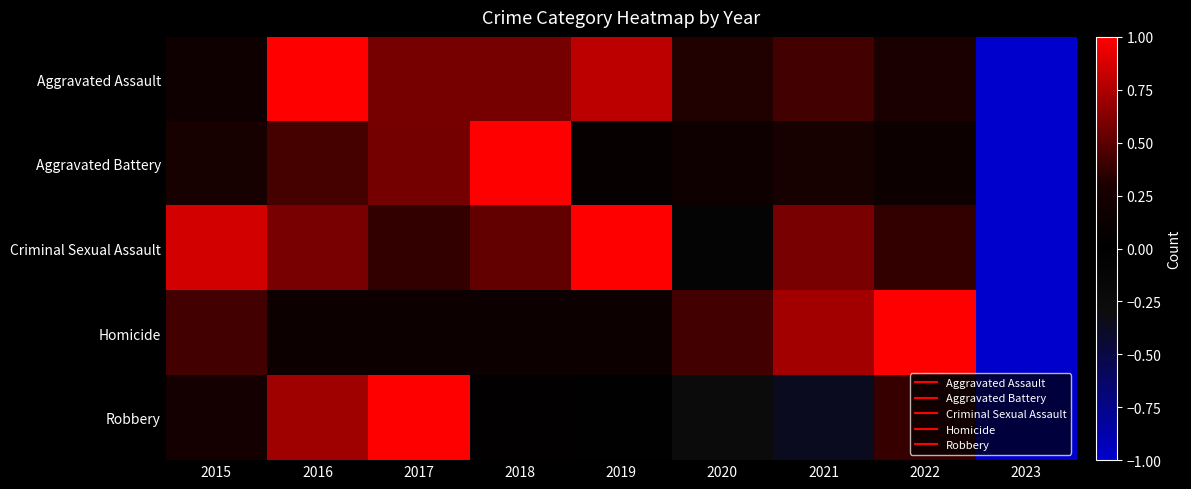

Reading left to right, list all the values displayed in this chart.

Aggravated Assault: 2015=0.2	2016=1.0	2017=0.6	2018=0.6	2019=0.8	2020=0.3	2021=0.4	2022=0.3	2023=-1.0
Aggravated Battery: 2015=0.3	2016=0.4	2017=0.6	2018=1.0	2019=0.1	2020=0.2	2021=0.3	2022=0.2	2023=-1.0
Criminal Sexual Assault: 2015=0.9	2016=0.6	2017=0.4	2018=0.5	2019=1.0	2020=-0.1	2021=0.6	2022=0.4	2023=-1.0
Homicide: 2015=0.4	2016=0.1	2017=0.1	2018=0.1	2019=0.1	2020=0.4	2021=0.7	2022=1.0	2023=-1.0
Robbery: 2015=0.2	2016=0.7	2017=1.0	2018=0.0	2019=-0.0	2020=-0.3	2021=-0.4	2022=0.4	2023=-1.0